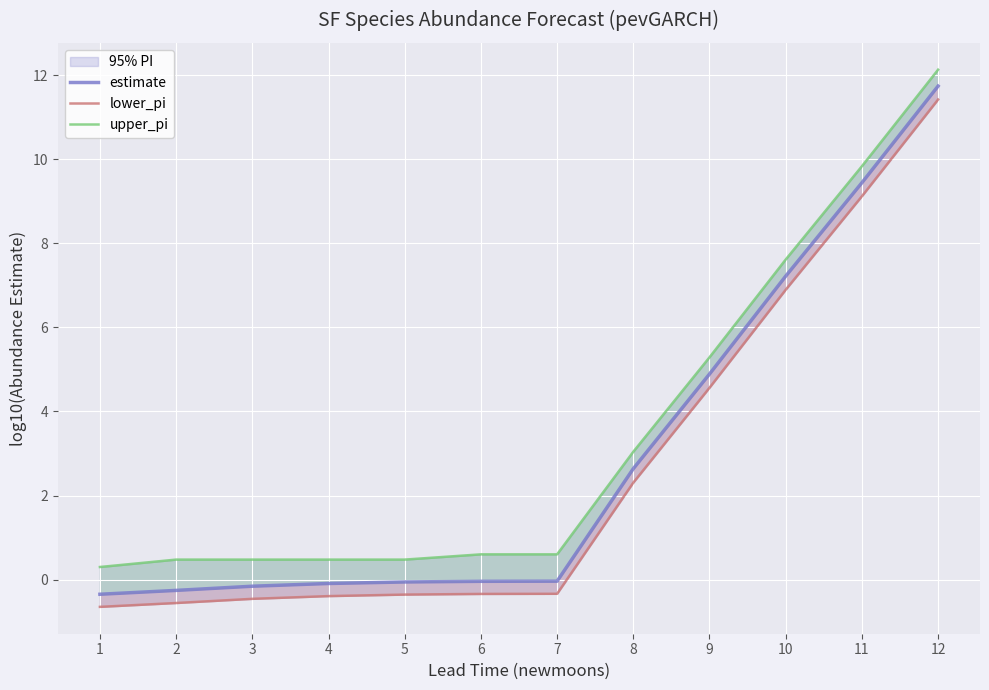

Between 12 and 2, which is larger?

12